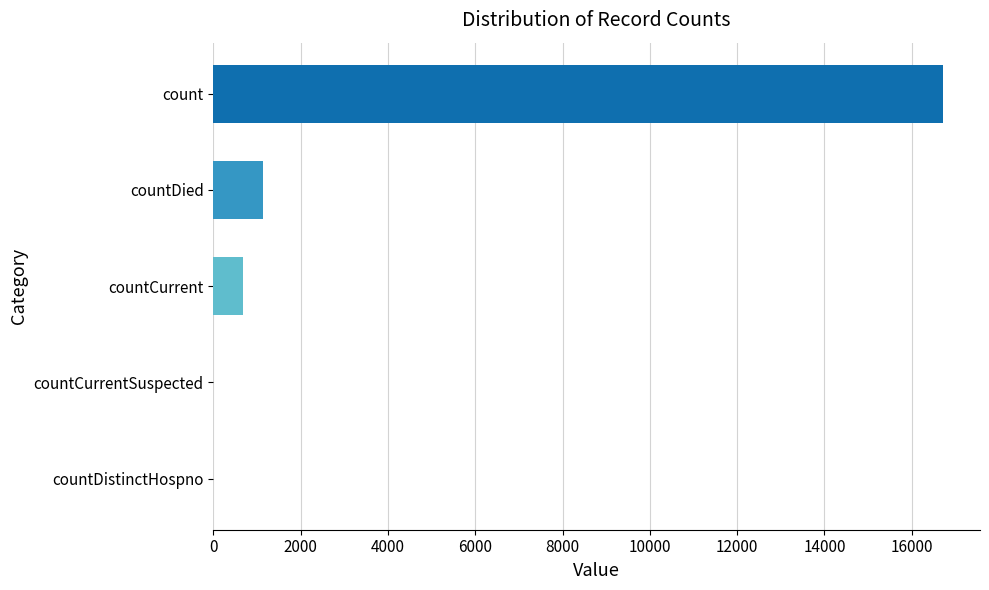

The value at countDistinctHospno is 0. True or false?

True